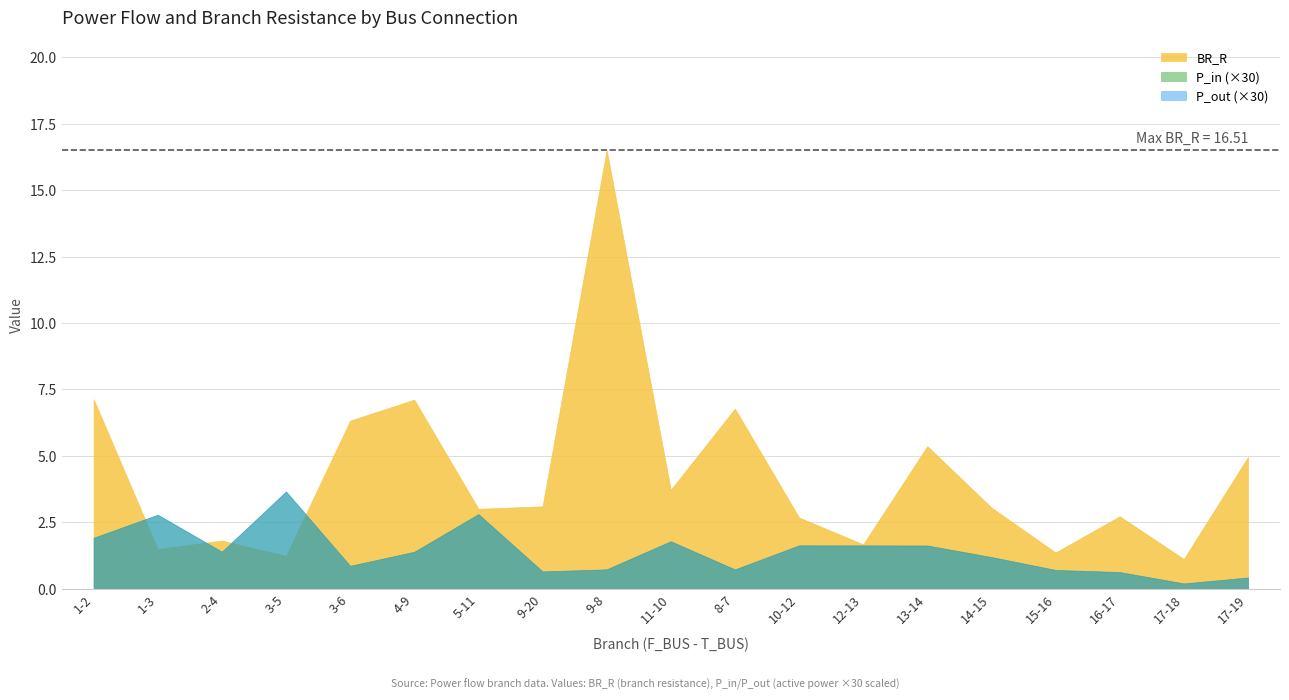

Rank the categories by BR_R value from lowest to highest.

17-18, 3-5, 15-16, 1-3, 12-13, 2-4, 10-12, 16-17, 5-11, 14-15, 9-20, 11-10, 17-19, 13-14, 3-6, 8-7, 4-9, 1-2, 9-8